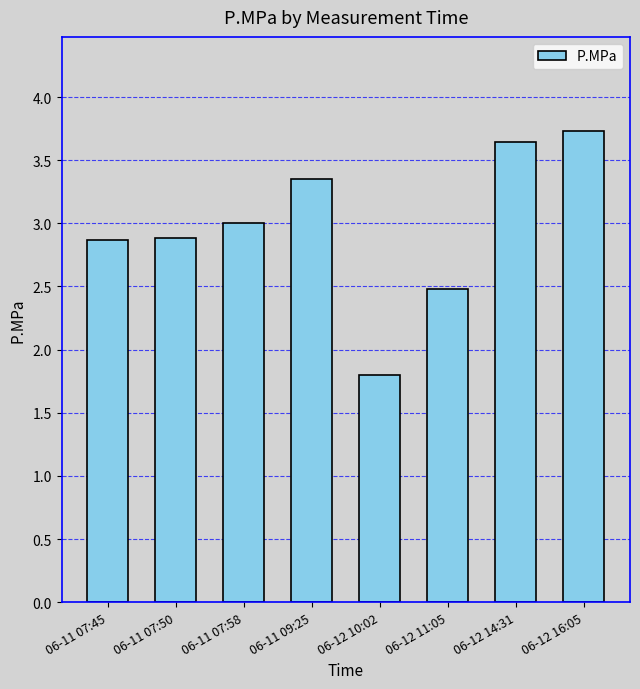

Read the value at 06-11 07:45.

2.9